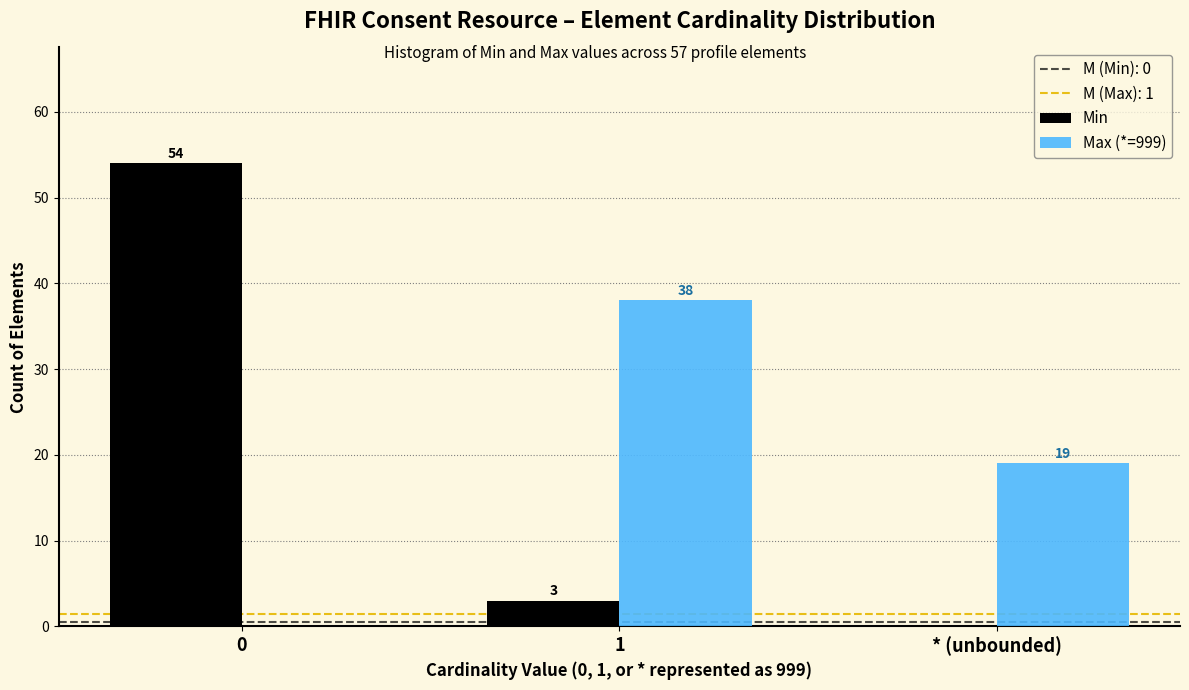

Reading left to right, transcribe all the data shown in this chart.

Min: 54	3	0
Max (*=999): 0	38	19